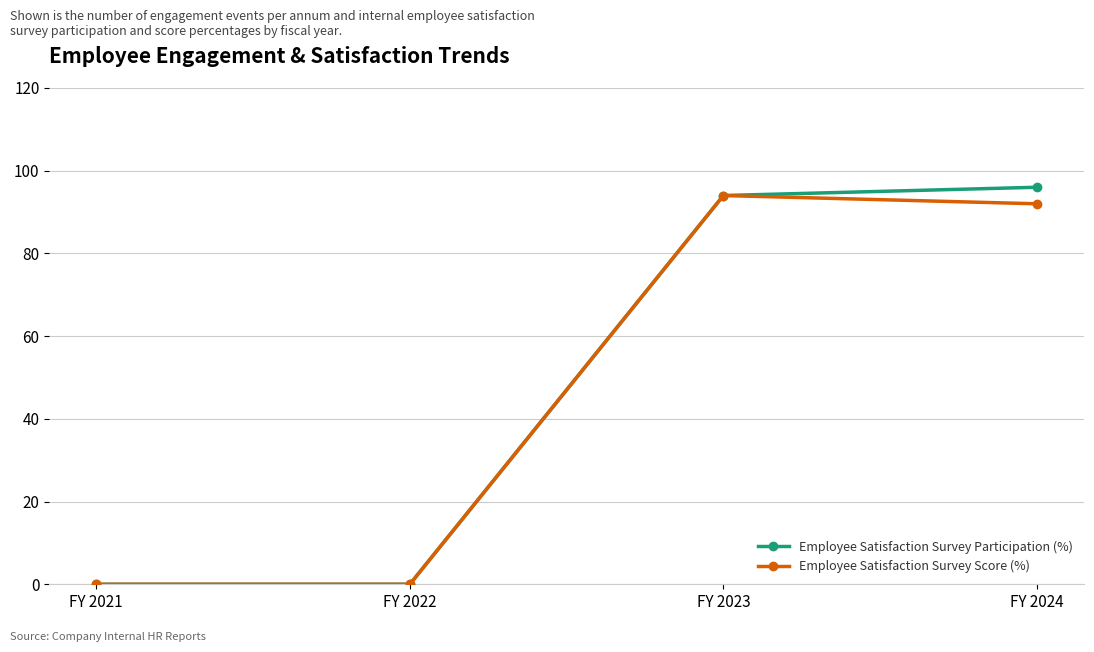

At which label is Employee Satisfaction Survey Score (%) closest to 47?

FY 2024